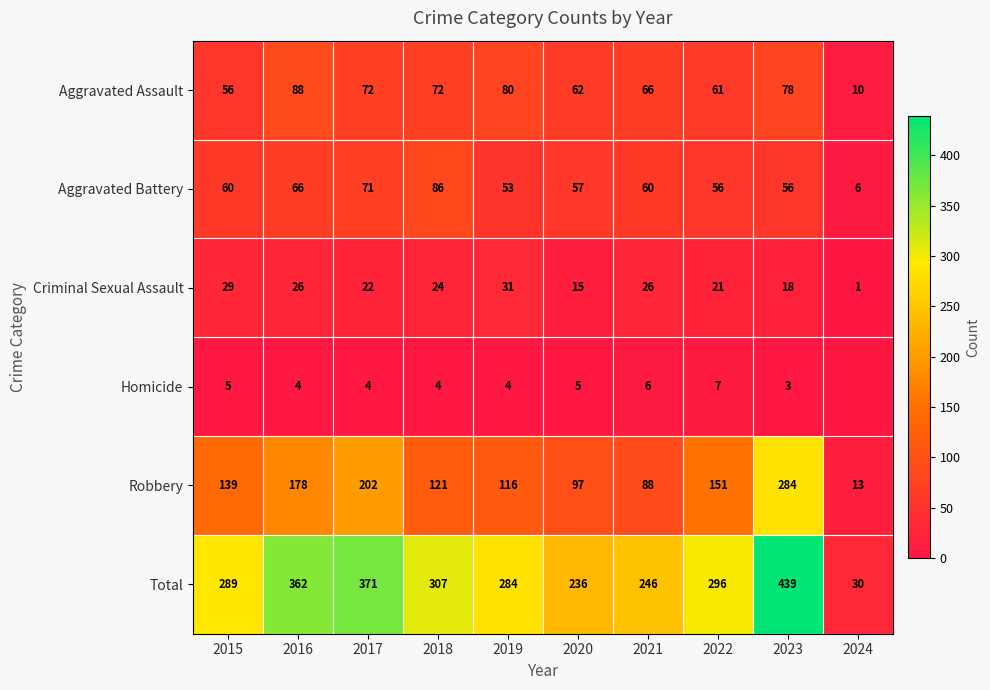

What is the difference between the Homicide values at 2022 and 2020?

2